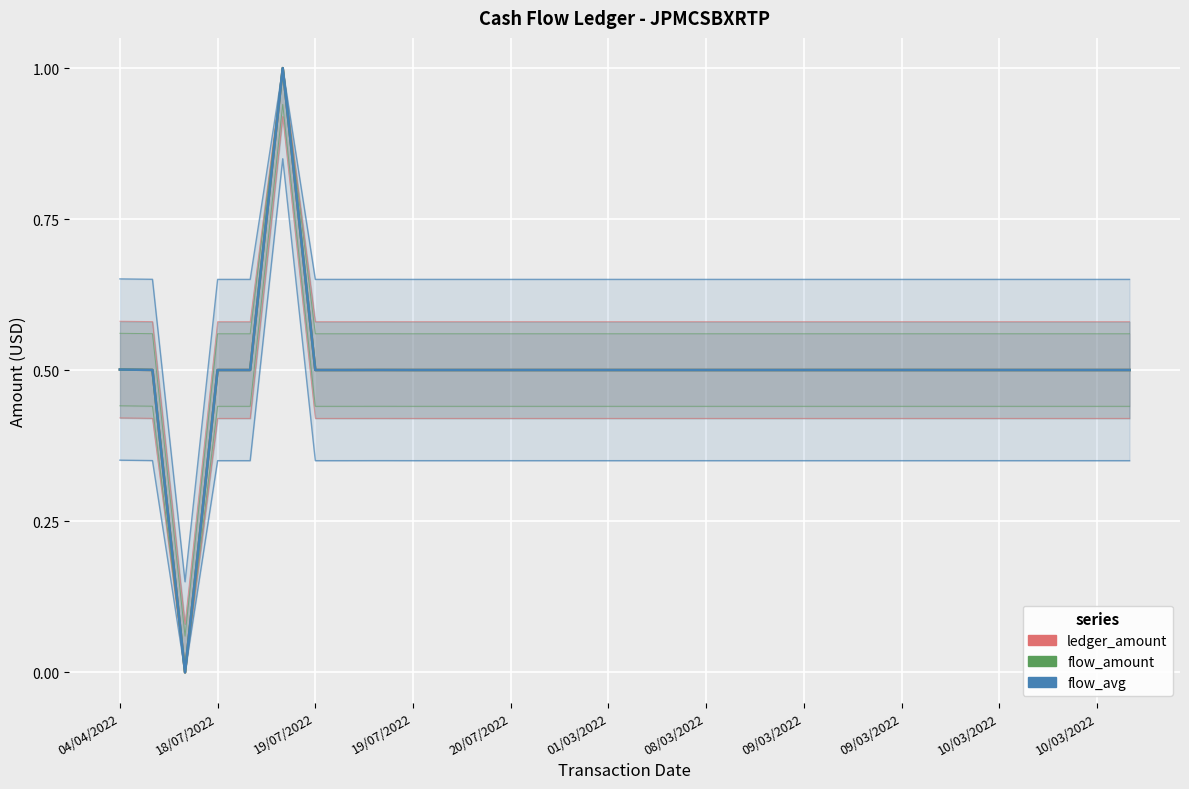

True or false: ledger_amount has more than 0 interior local peaks.

True